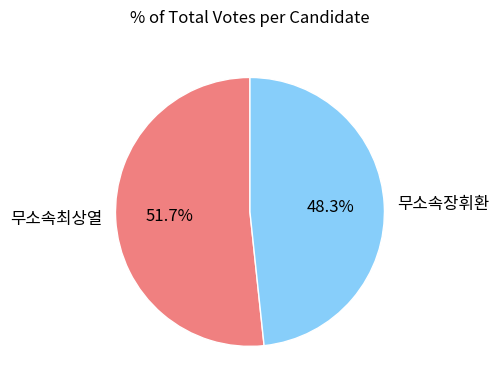

Which has a higher value, 무소속장휘환 or 무소속최상열?

무소속최상열